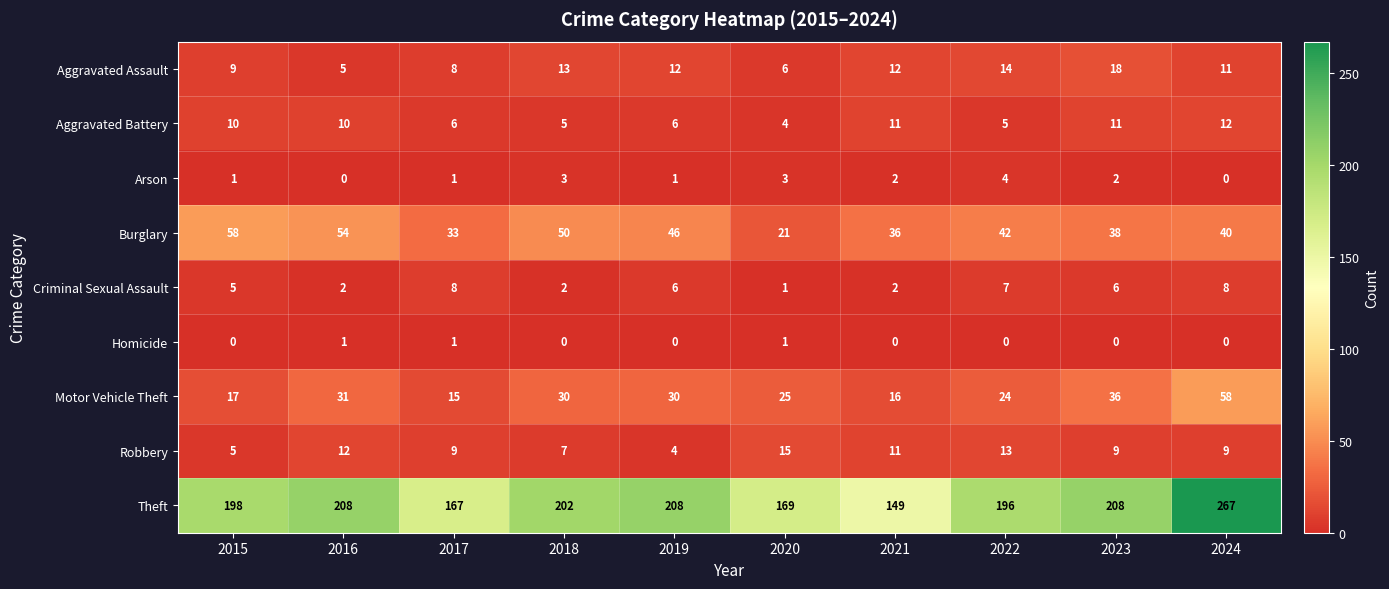

True or false: Aggravated Battery has a value of 7 at 2022.

False